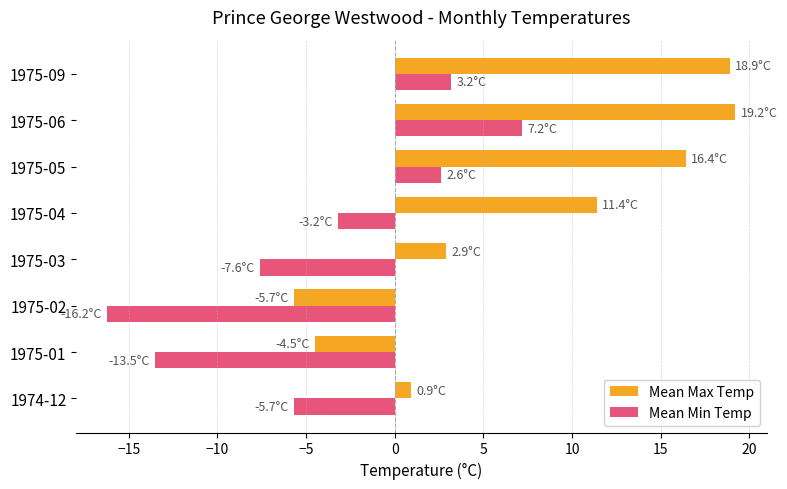

At how many categories does at least one series exceed 12?

3